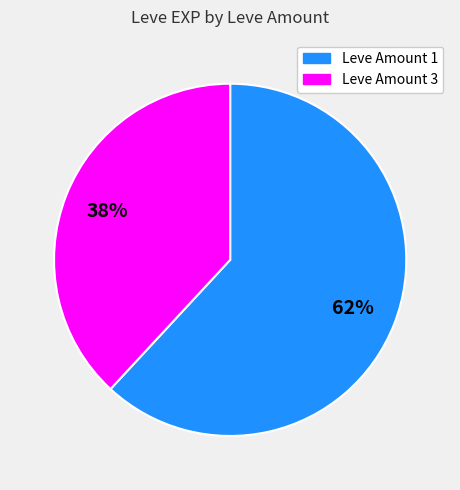

Count the number of slices in the pie.

2